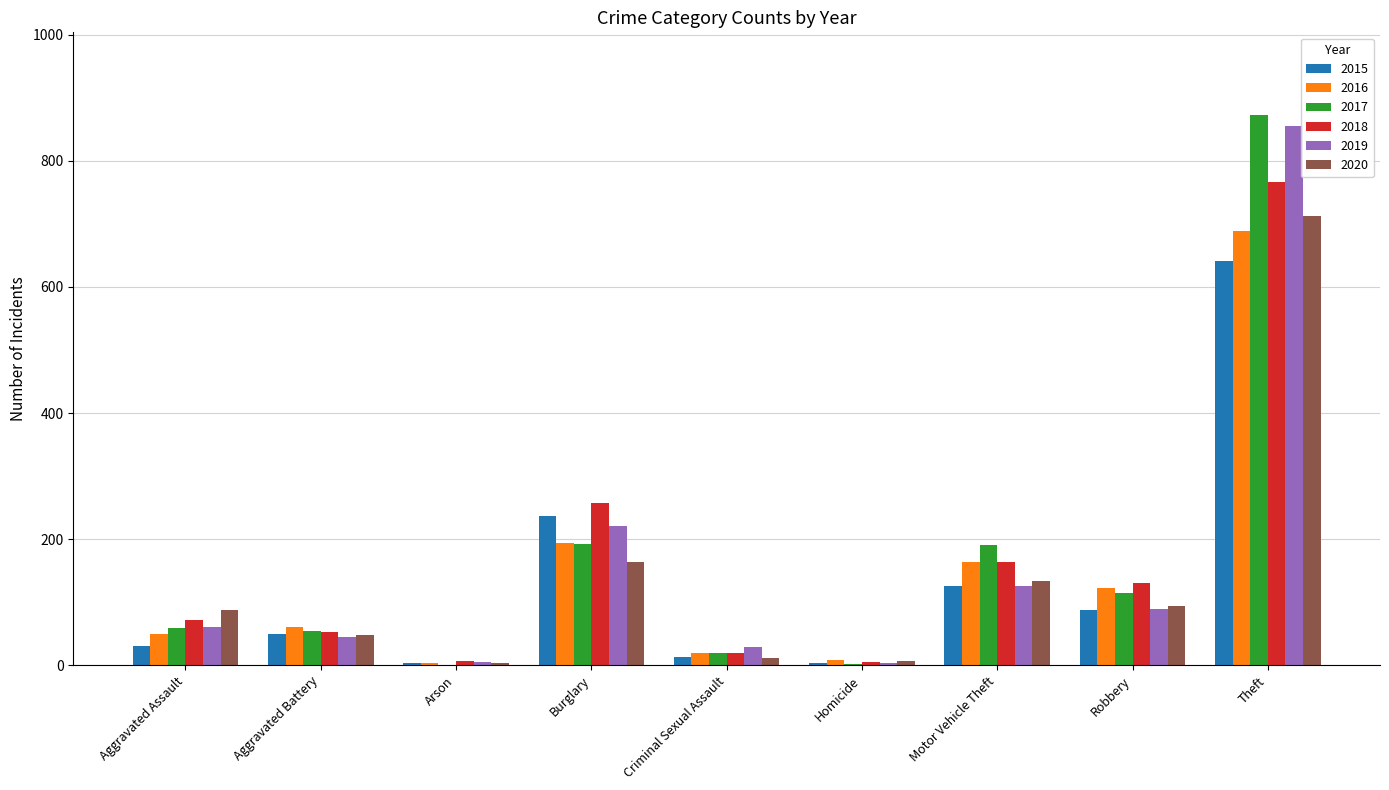

At which label is 2015 closest to 322?

Burglary